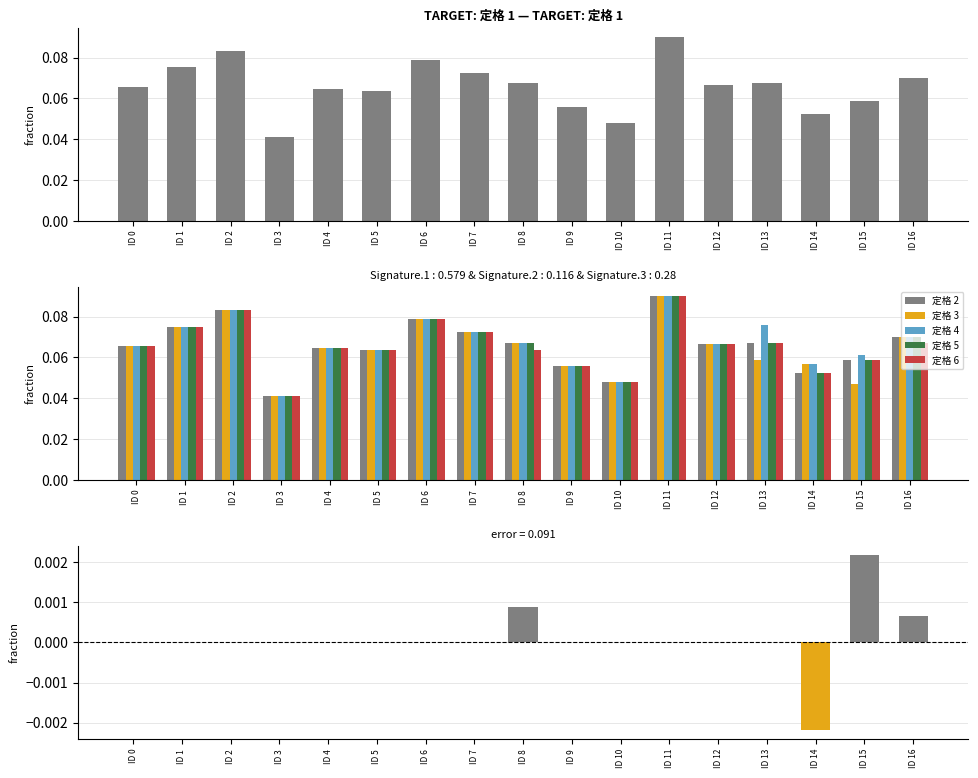

What are all the series names shown in the legend?

定格 2, 定格 3, 定格 4, 定格 5, 定格 6